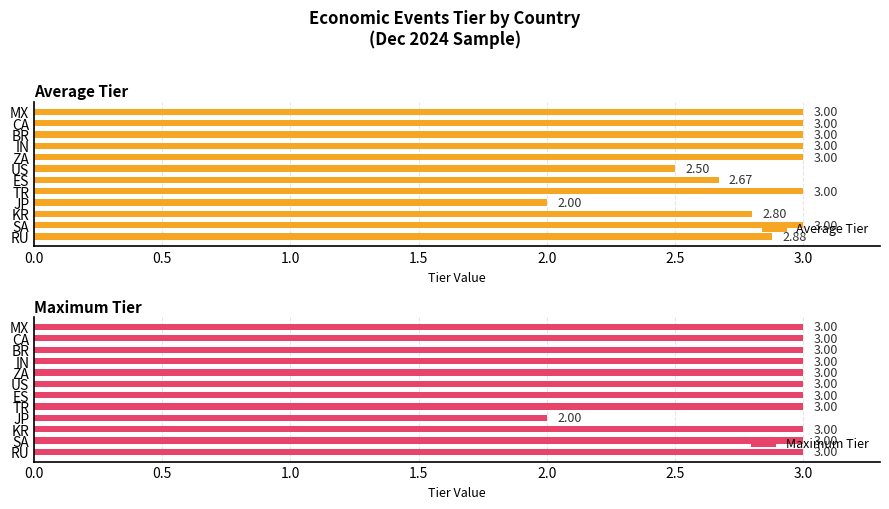

What is the difference between the maximum and second lowest values in the Average Tier series?

0.5